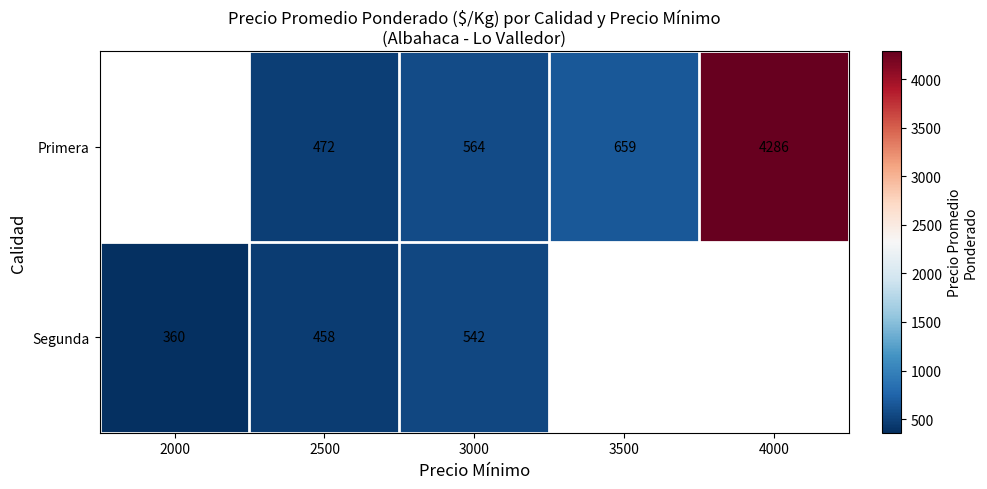

Is the value of Segunda at 2500 greater than the value of Primera at 2500?

No